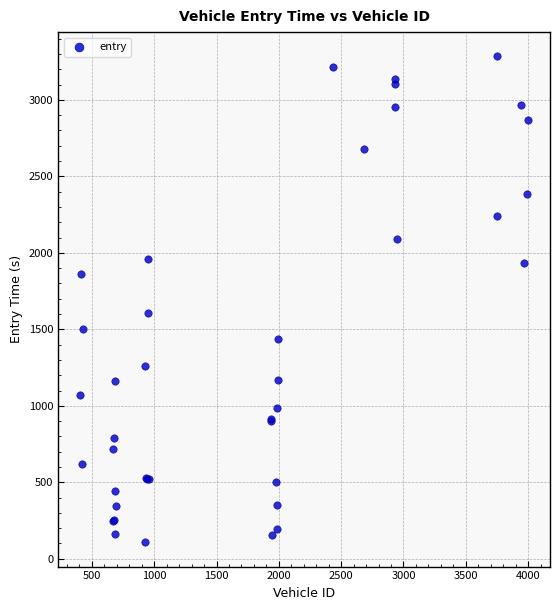

What Y value in the scatter plot is closest to 1695?

1608.4